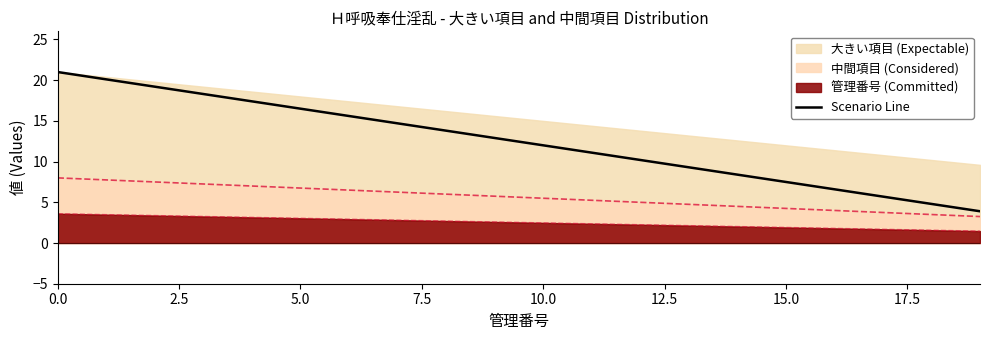

What is the sum of all values?

249.0